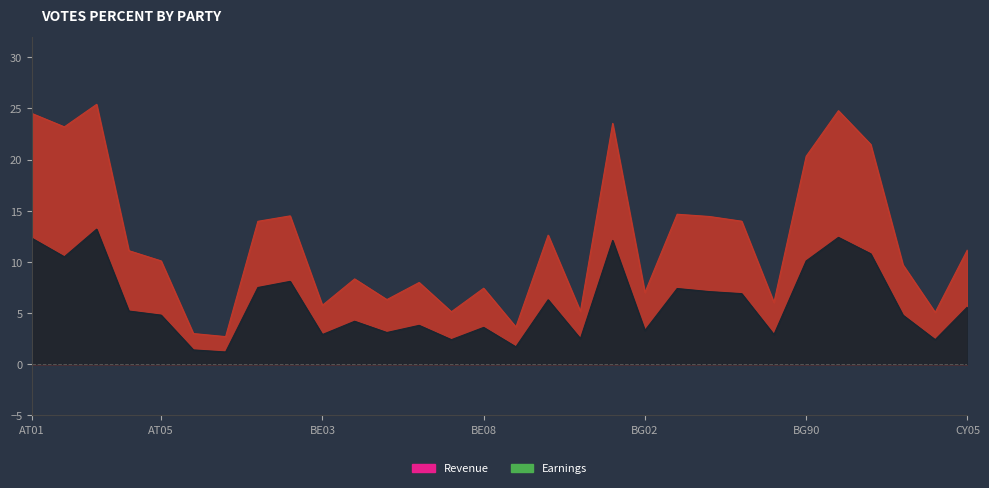

What are all the series names shown in the legend?

Revenue, Earnings